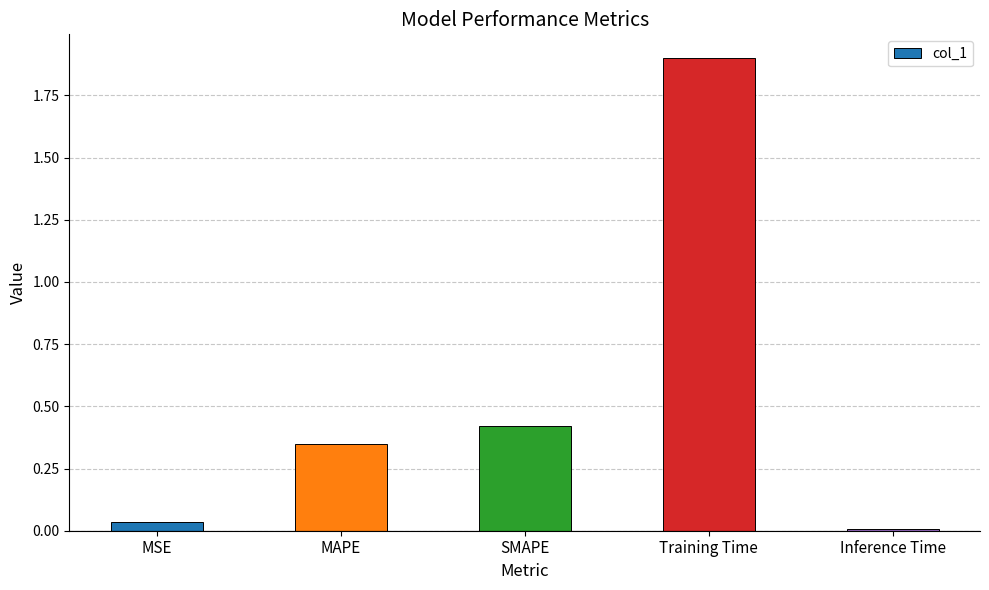

The value at Inference Time is 0.0. True or false?

True